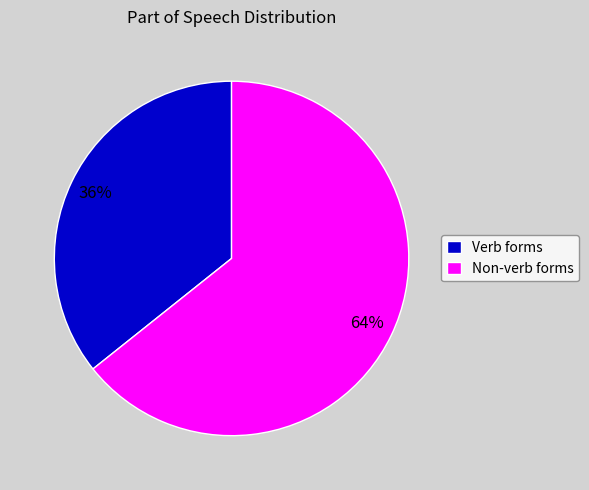

To the nearest percent, what percentage of the pie is Non-verb forms?

64%